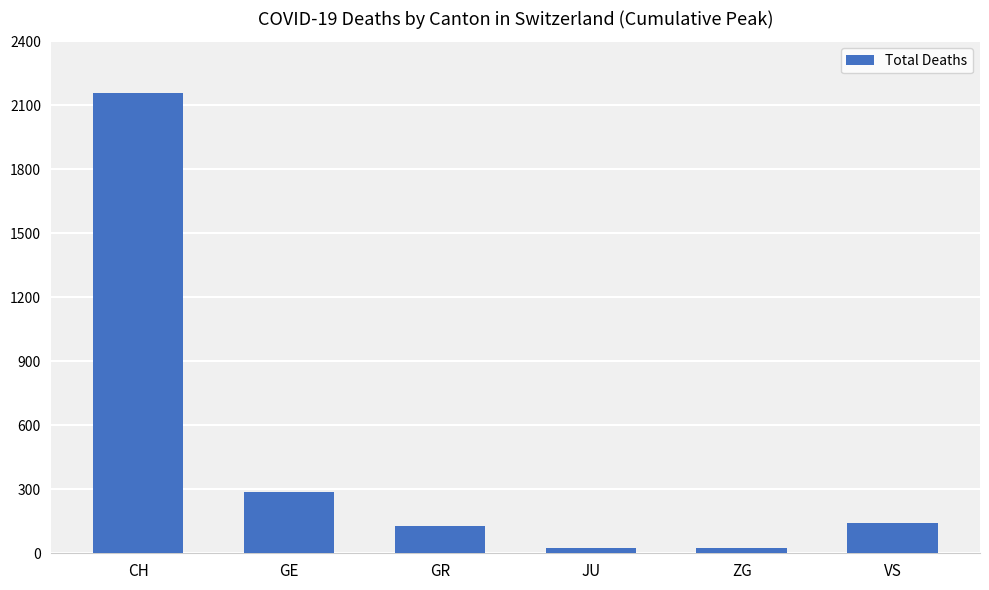

How many distinct data groups are displayed?

1